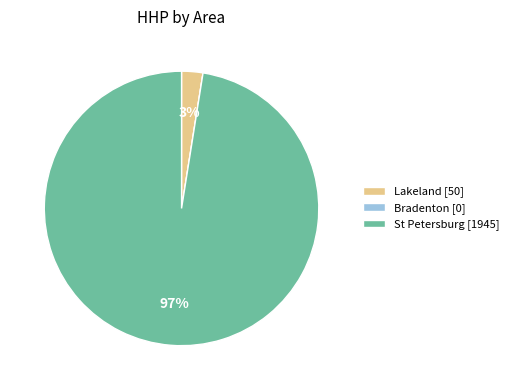

Does any single category account for the majority?

Yes